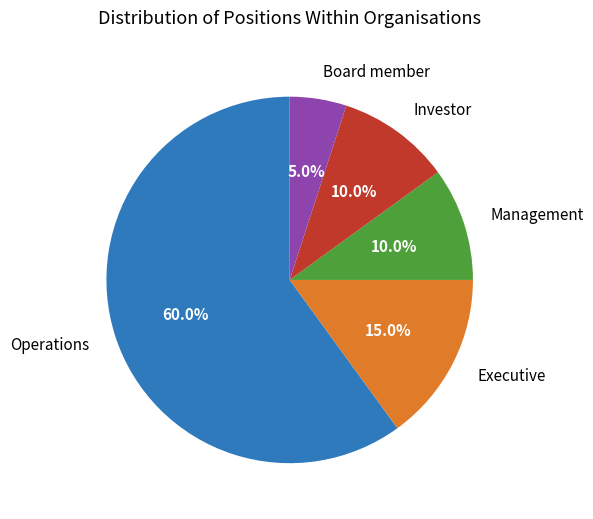

Do Executive and Operations together represent more than half of the pie?

Yes